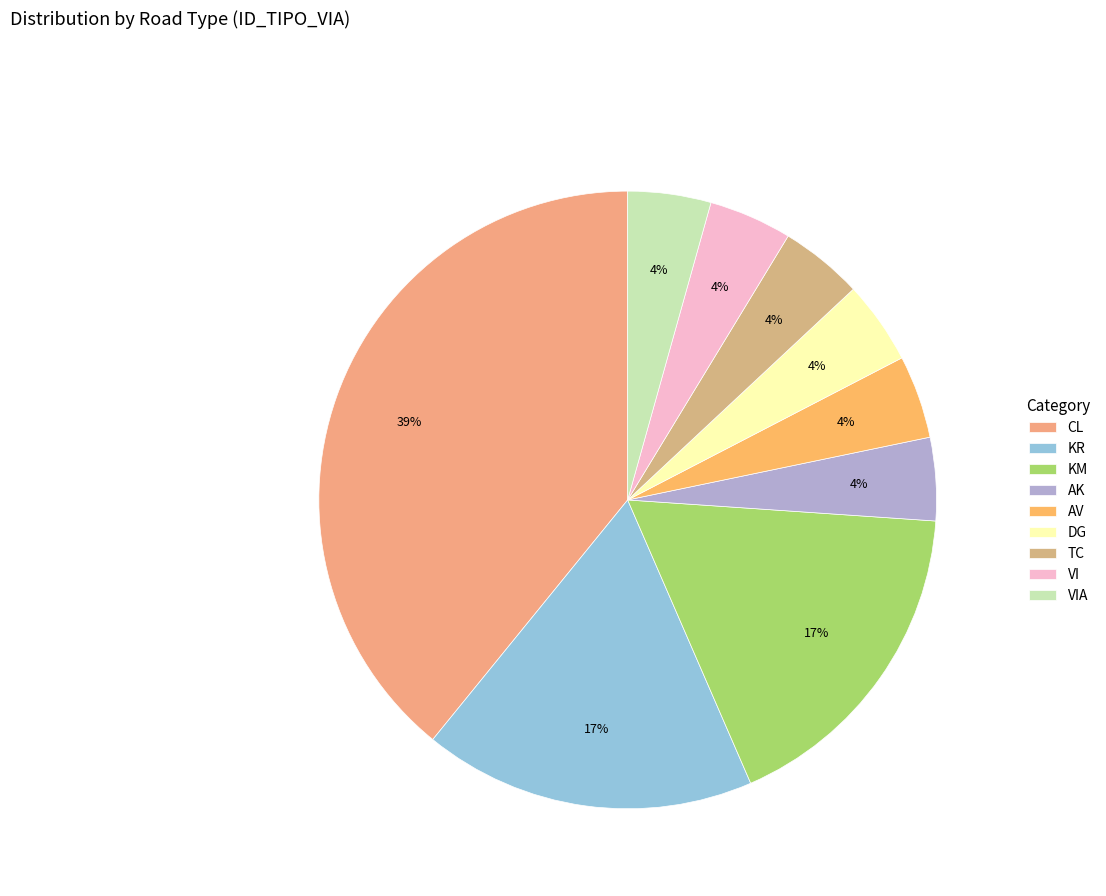

Which has a higher value, AV or TC?

AV